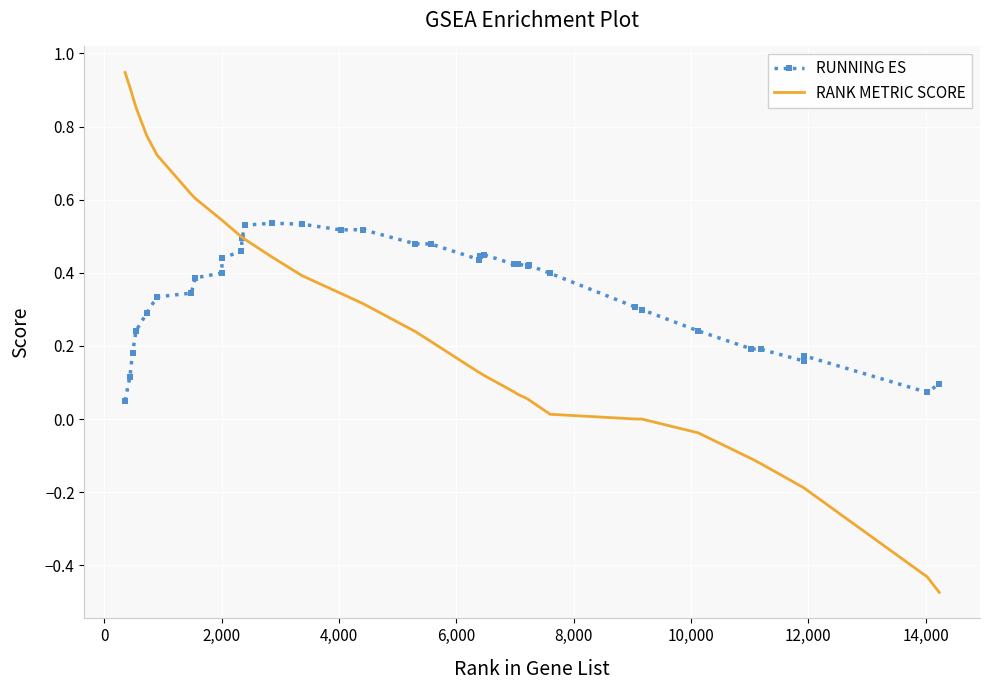

Which series has the widest spread of values?

RANK METRIC SCORE